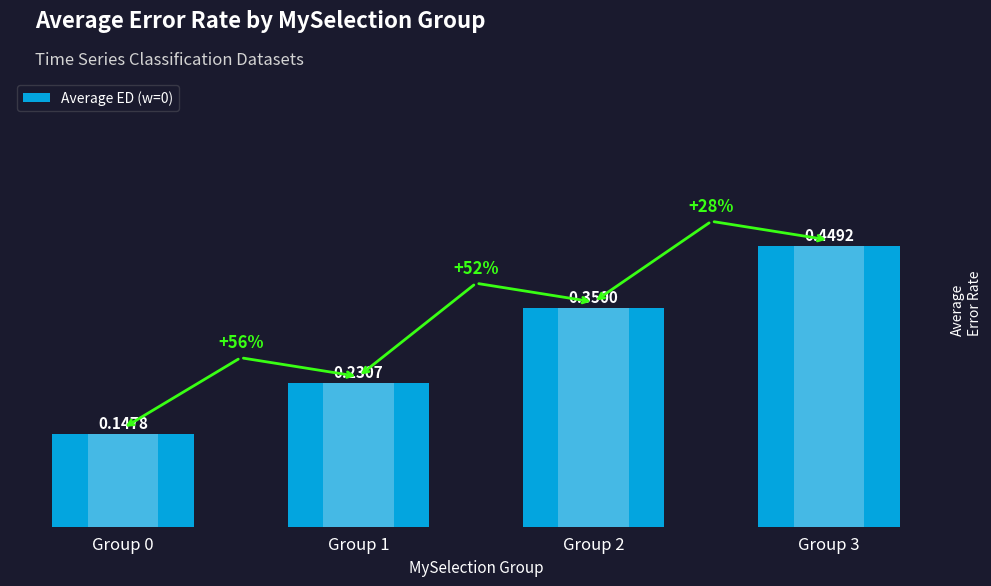

The chart shows a value of 0.3 at Group 2. True or false?

True